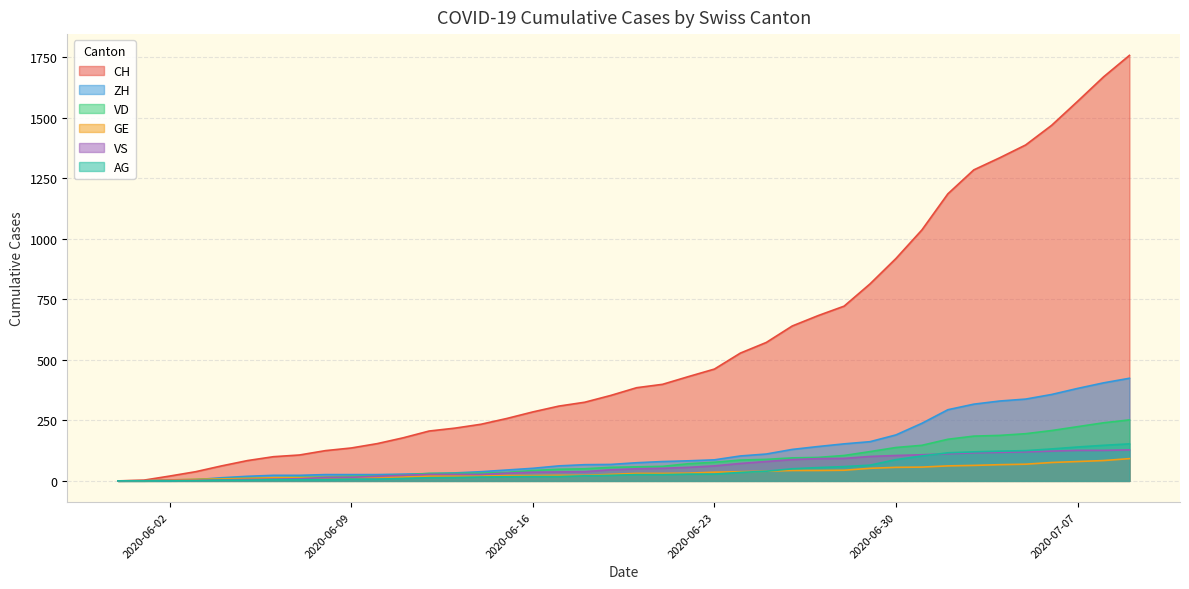

What is the difference between the second highest and second lowest values in the VD series?

240